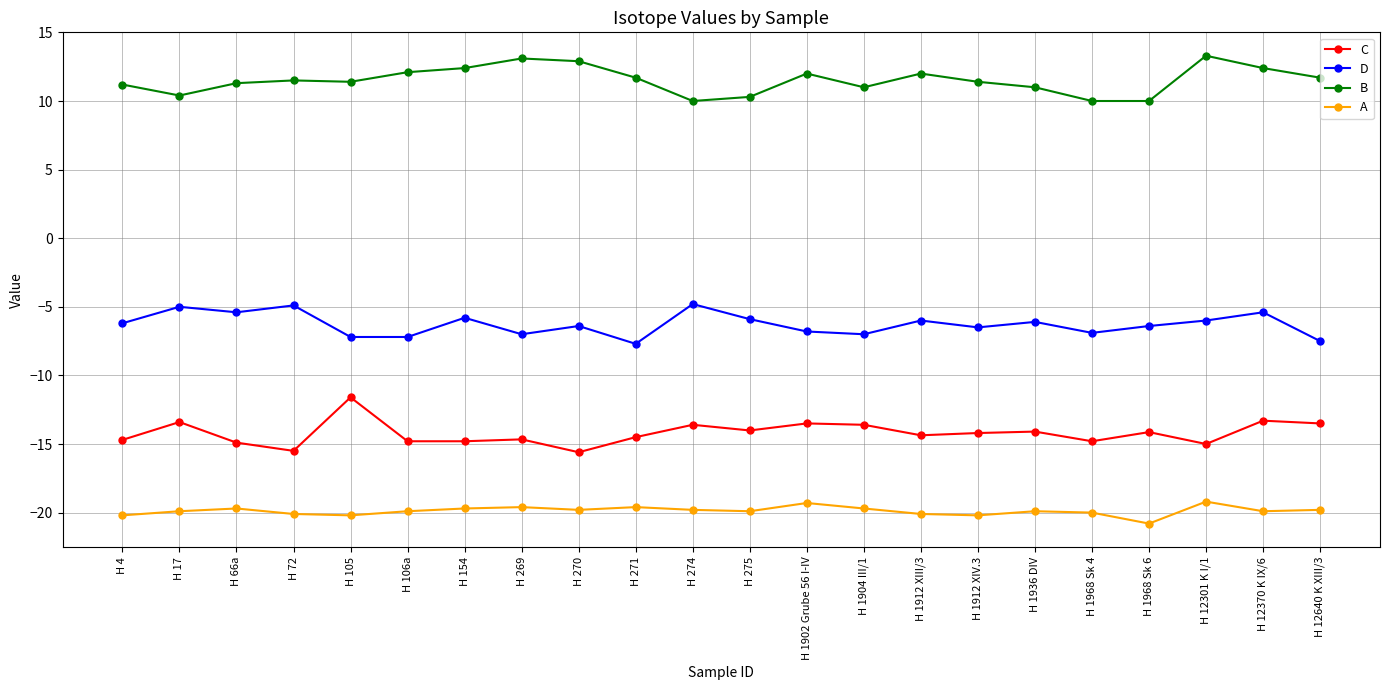

How many series are shown in this chart?

4